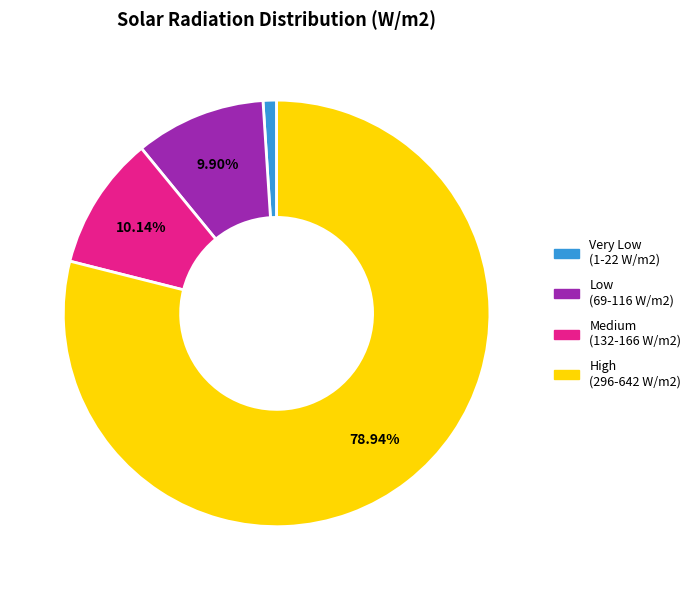

Does any single category account for the majority?

Yes